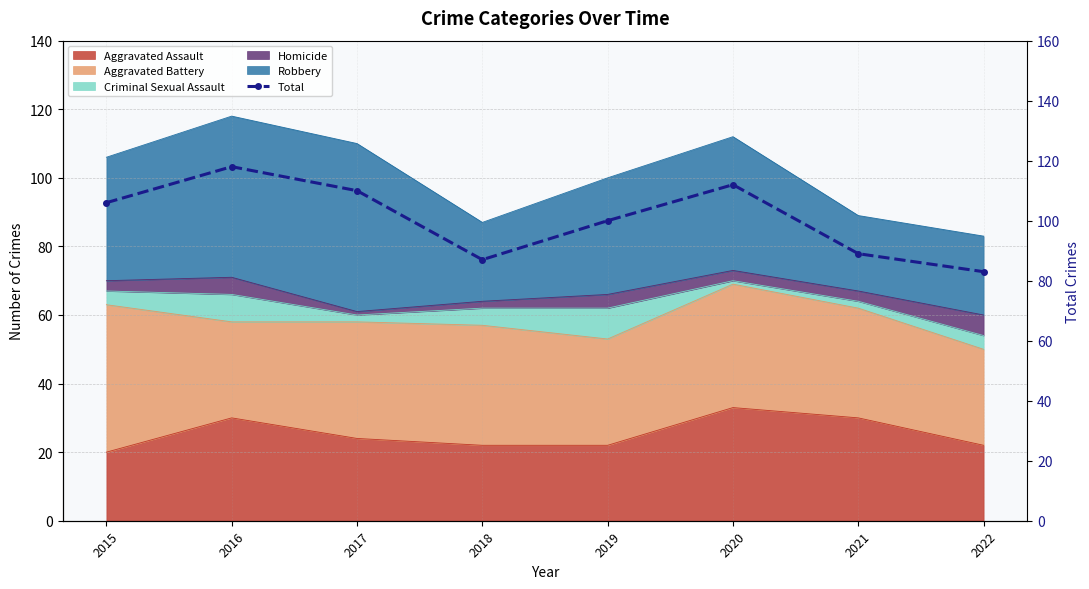

Is it true that the value at 2022 is 83?

True